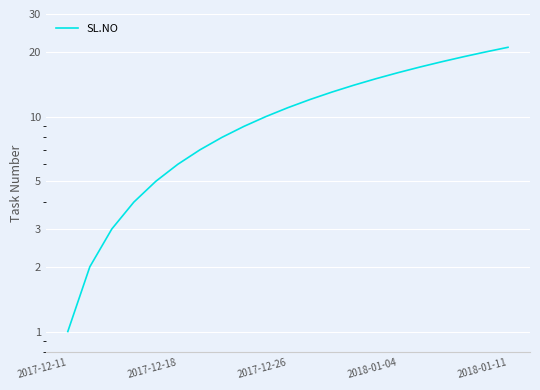

The chart shows a value of 11 at 2017-12-26. True or false?

True